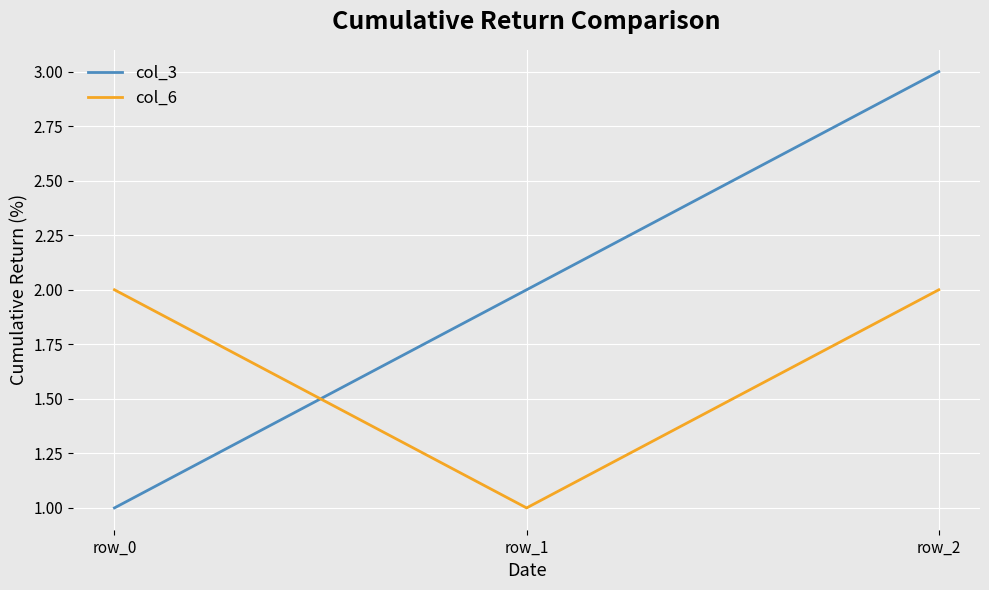

The col_3 series shows 4 at row_1. True or false?

False